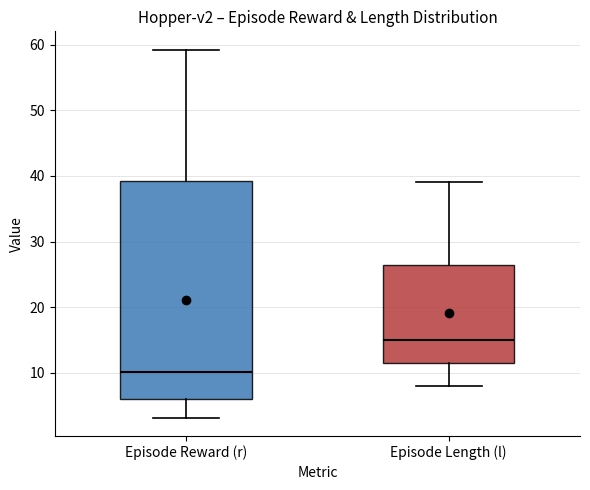

Reading left to right, transcribe this box plot: for each box, give where its median line is, the range the box spans, and where its two whiskers end, as read against the y-axis. The values are not printed on the chart, so give them approximately, as read against the axis.

Episode Reward (r): median 10, box 6 to 39, whiskers 3 to 59
Episode Length (l): median 15, box 12 to 27, whiskers 8 to 39